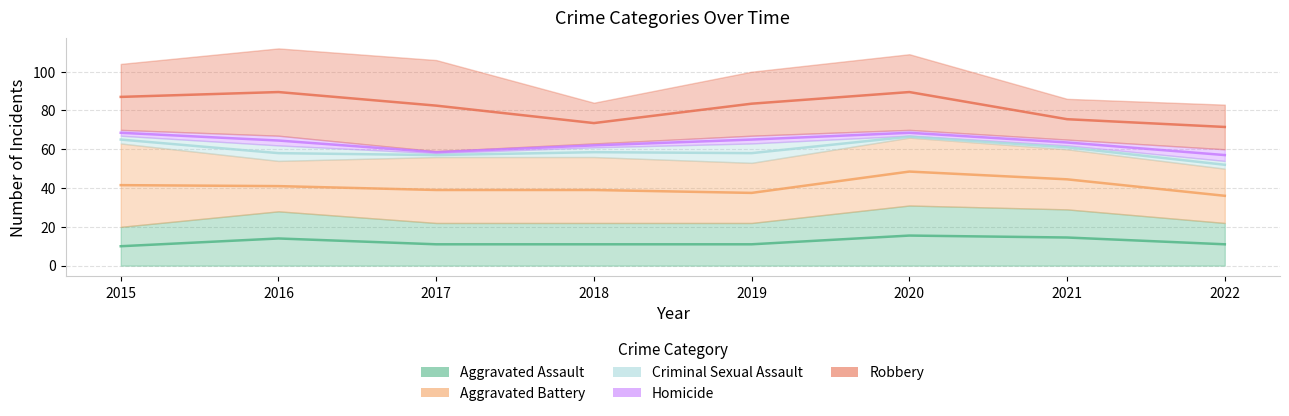

Which series changed the most between 2016 and 2022?

Robbery